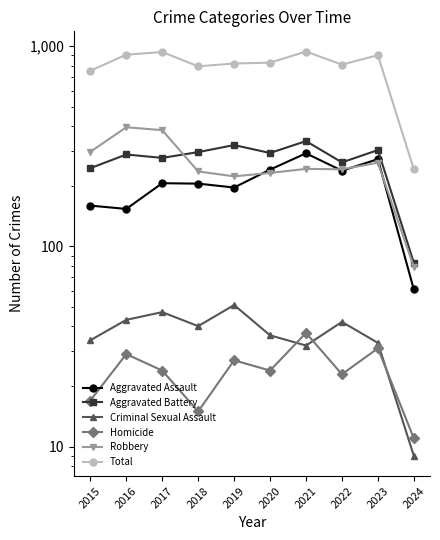

In Criminal Sexual Assault, how many points are higher than both neighbors (excluding endpoints)?

3